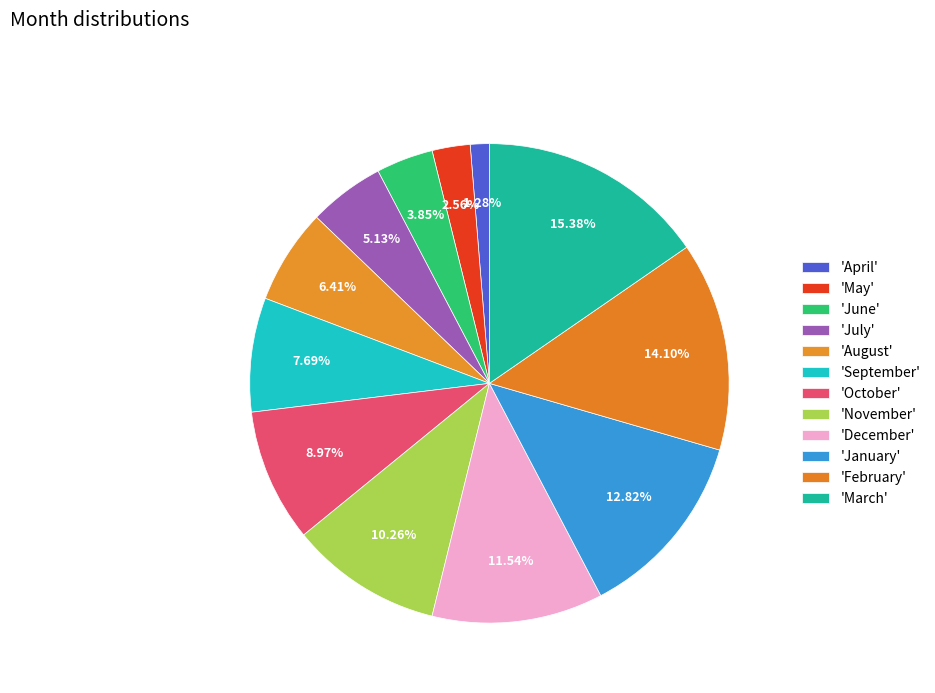

How many segments does this pie chart have?

12